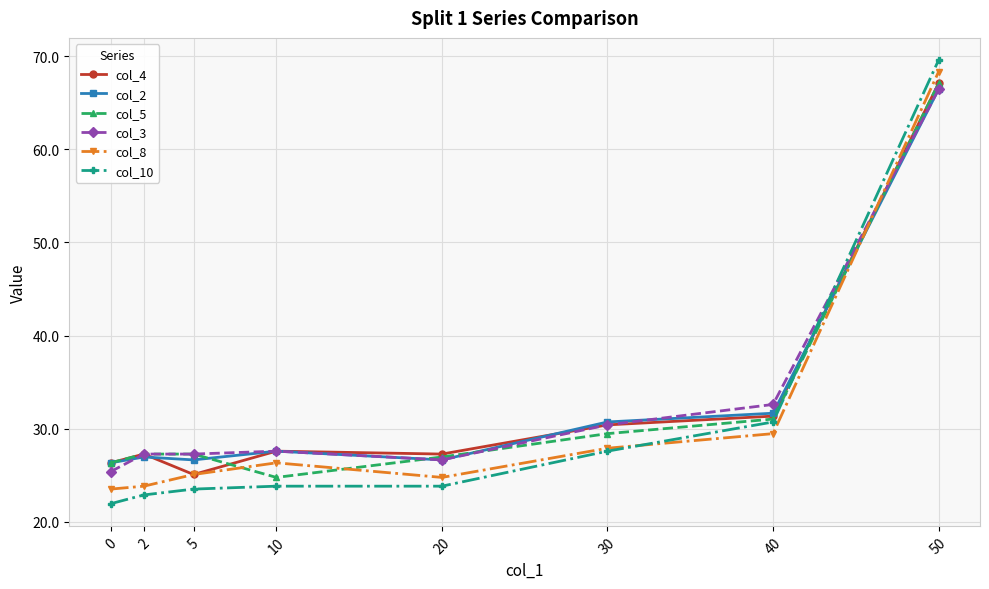

How many values in the col_4 series are below 27?

2